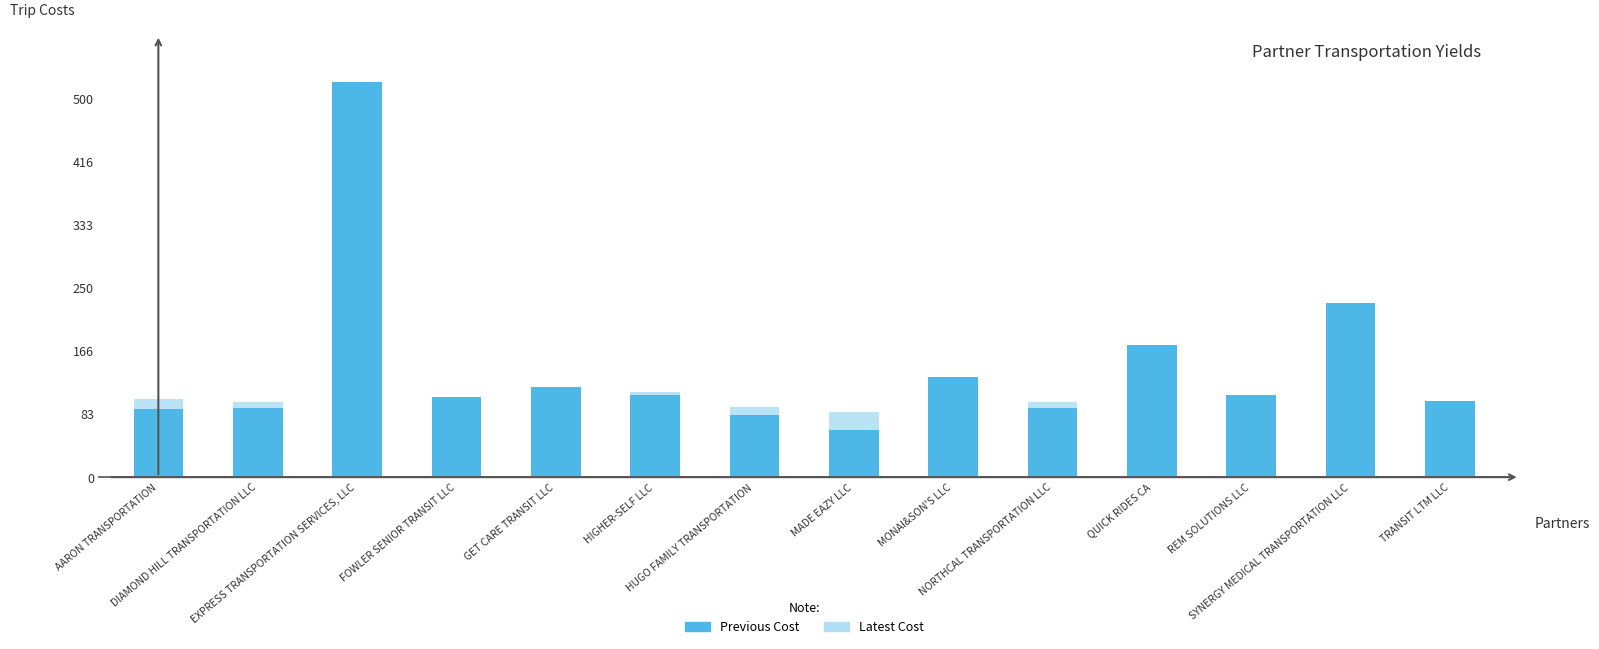

At which label is LATEST closest to 299?

SYNERGY MEDICAL TRANSPORTATION LLC